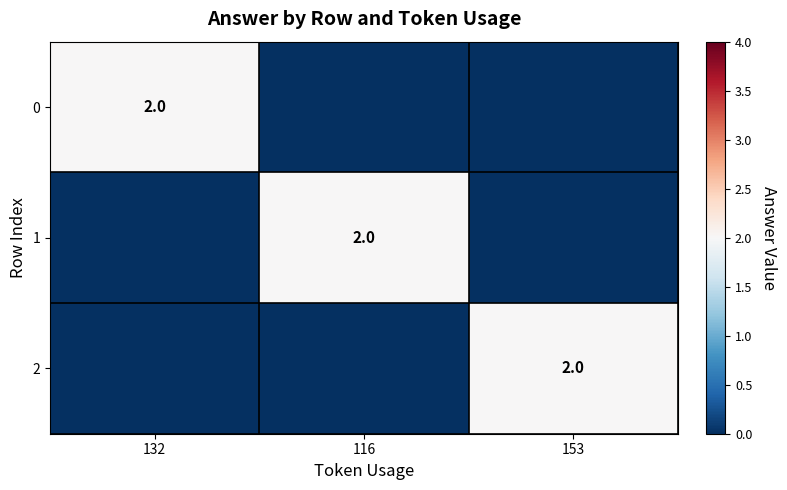

Is it true that 0 equals 1 at 132?

False